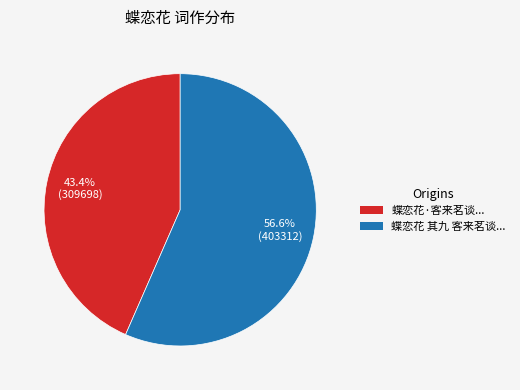

Count the number of slices in the pie.

2